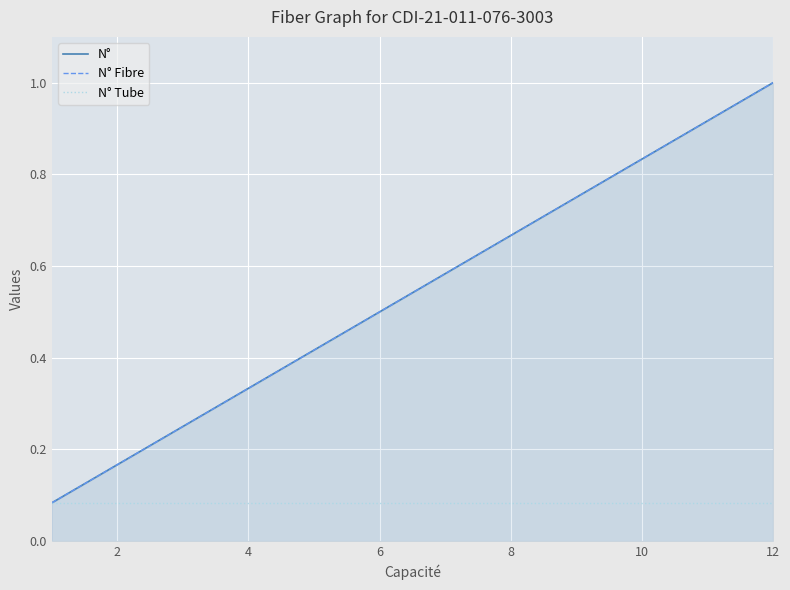

How many lines are shown in the chart?

3